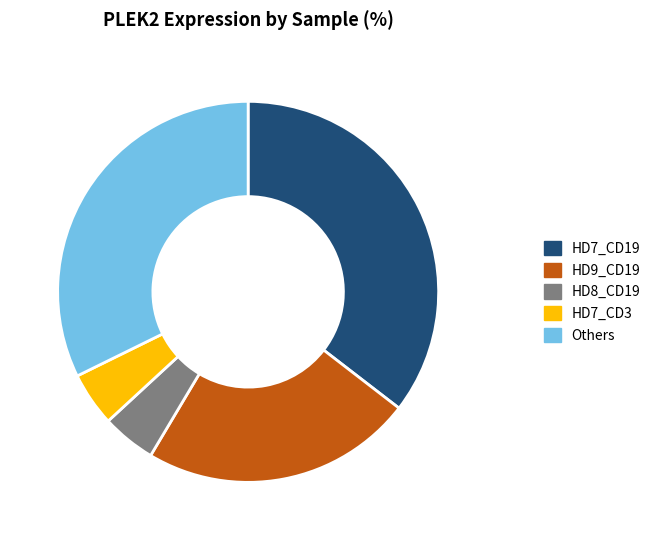

True or false: HD7_CD3 accounts for 5% of the total.

True